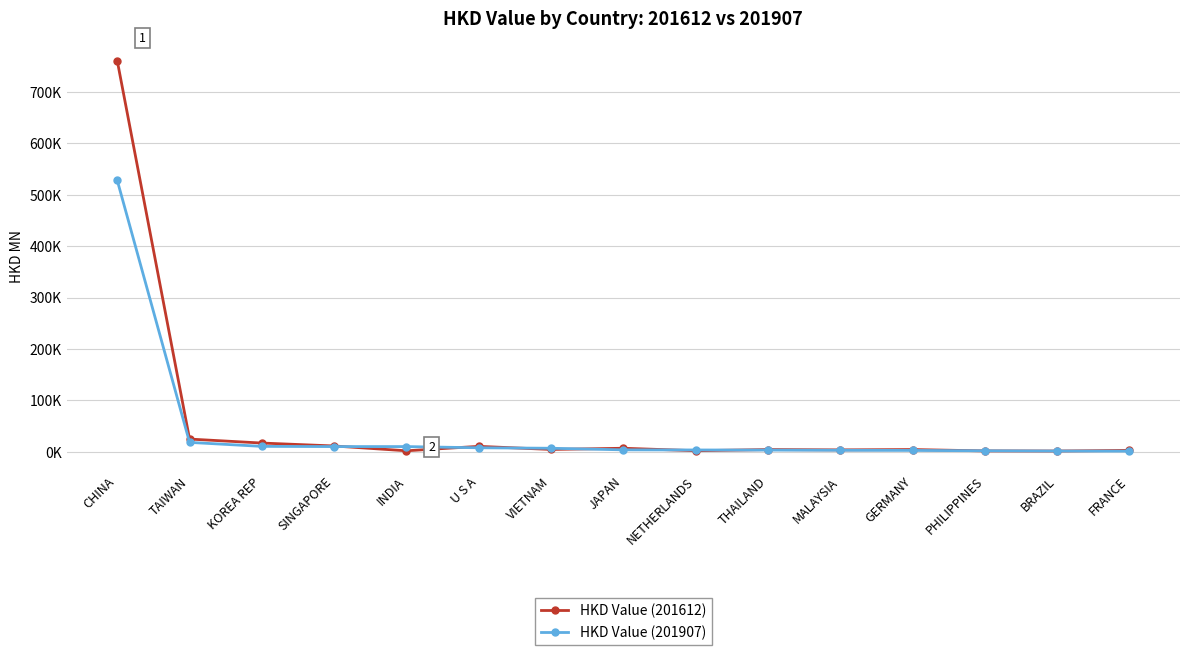

In HKD Value (201612), how many points are higher than both neighbors (excluding endpoints)?

4